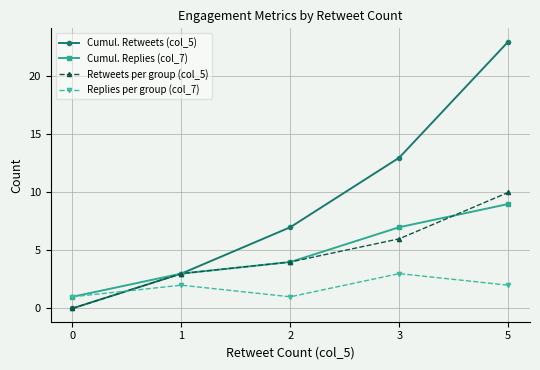

What is the greatest value displayed?

23